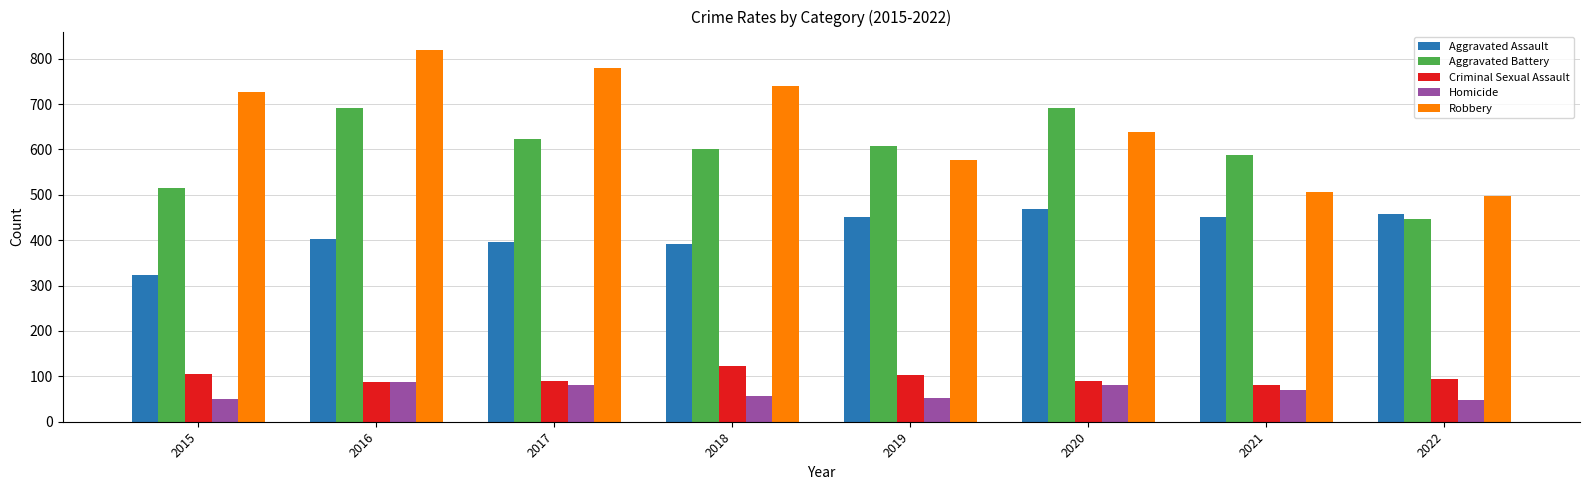

At 2019, list the series in order from smallest to largest.

Homicide, Criminal Sexual Assault, Aggravated Assault, Robbery, Aggravated Battery